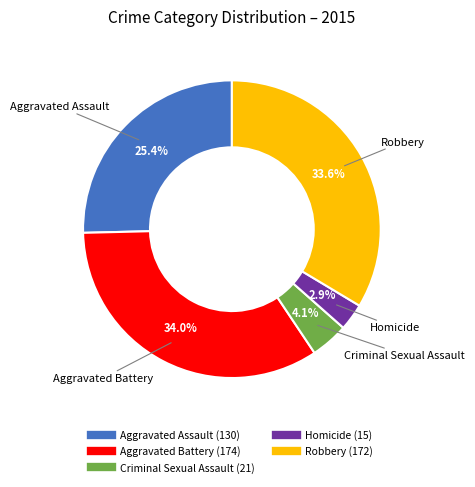

Which slice is the smallest?

Homicide